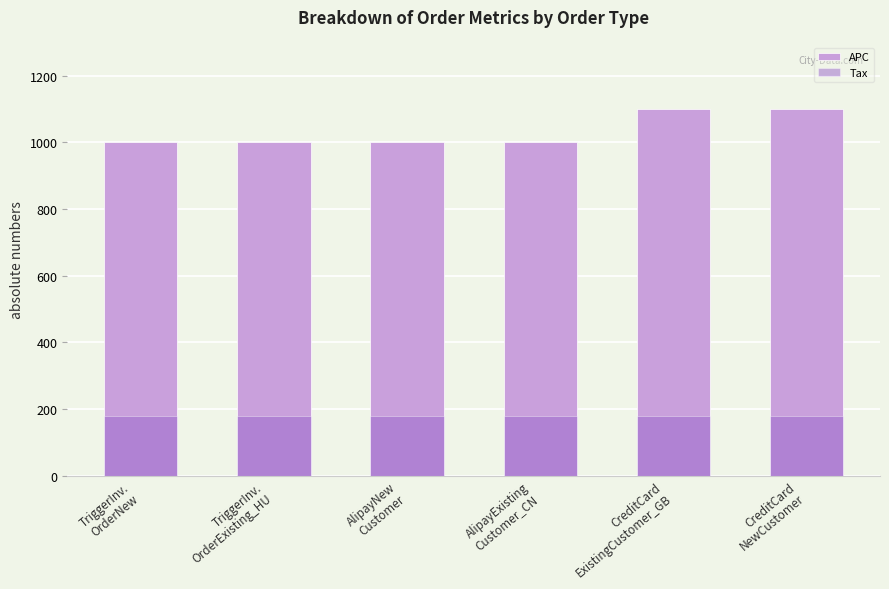

Which series changed the most between CreditCard
ExistingCustomer_GB and CreditCard
NewCustomer?

APC